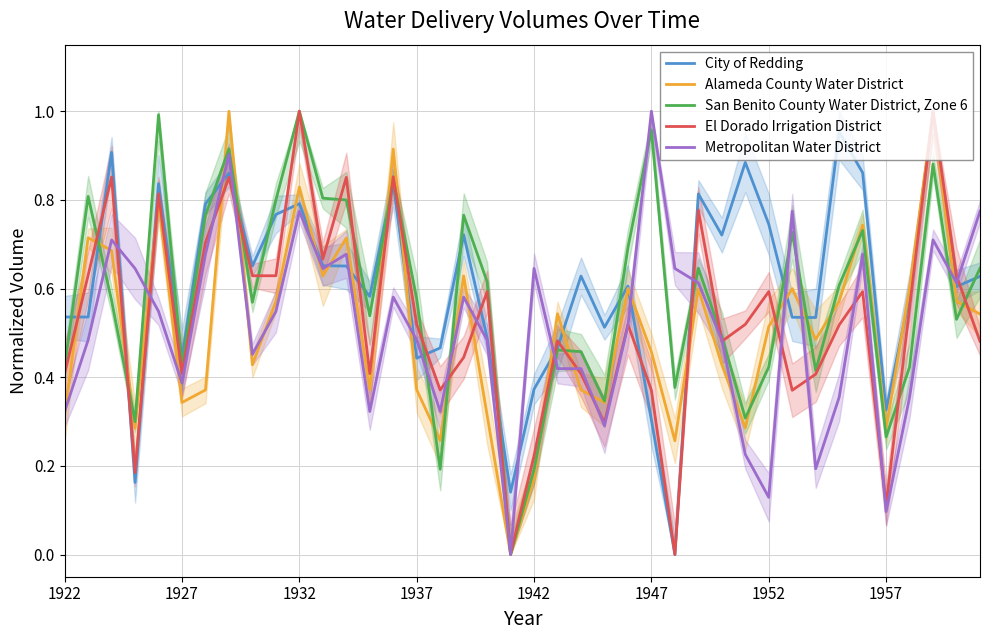

How many interior local valleys does the Metropolitan Water District series have?

11